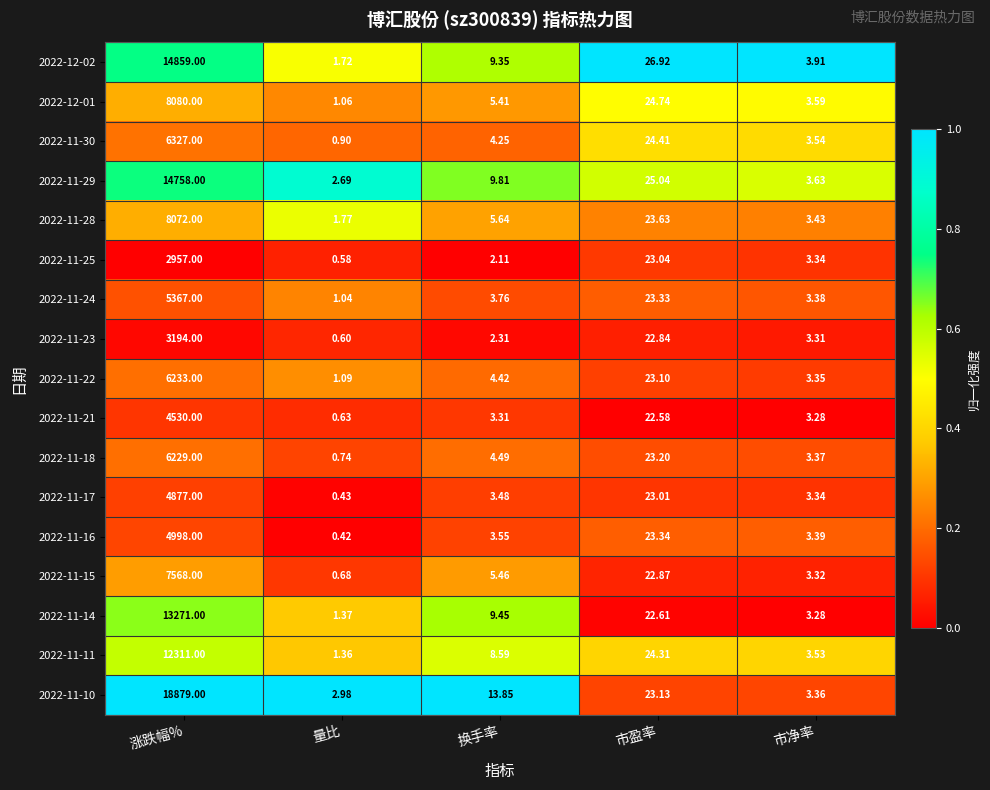

Rank the categories by 2022-11-14 value from highest to lowest.

涨跌幅%, 市盈率, 换手率, 市净率, 量比